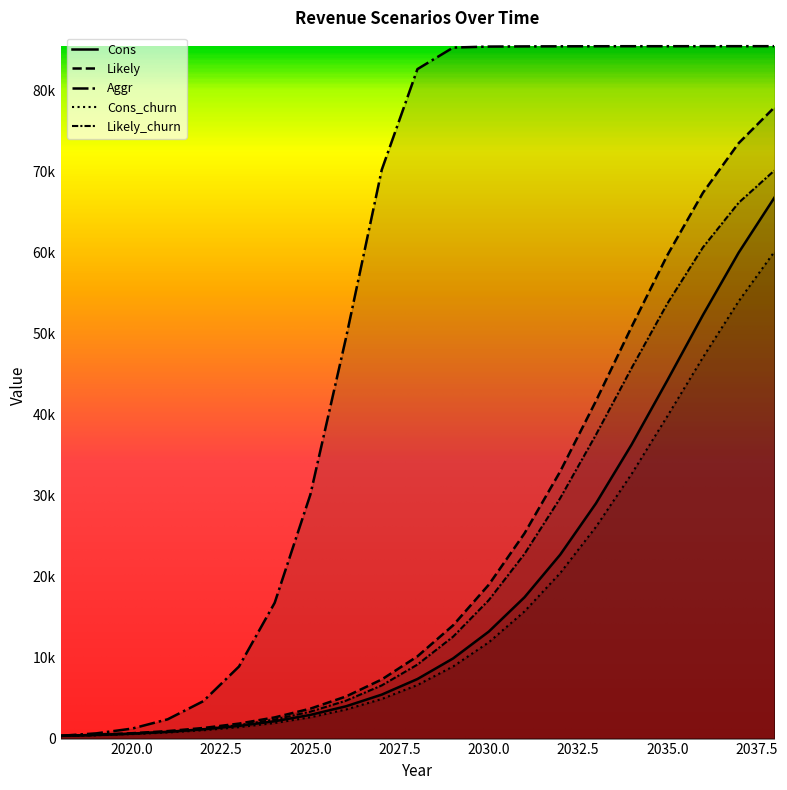

Rank the series by their maximum value, from lowest to highest.

Cons_churn, Cons, Likely_churn, Likely, Aggr